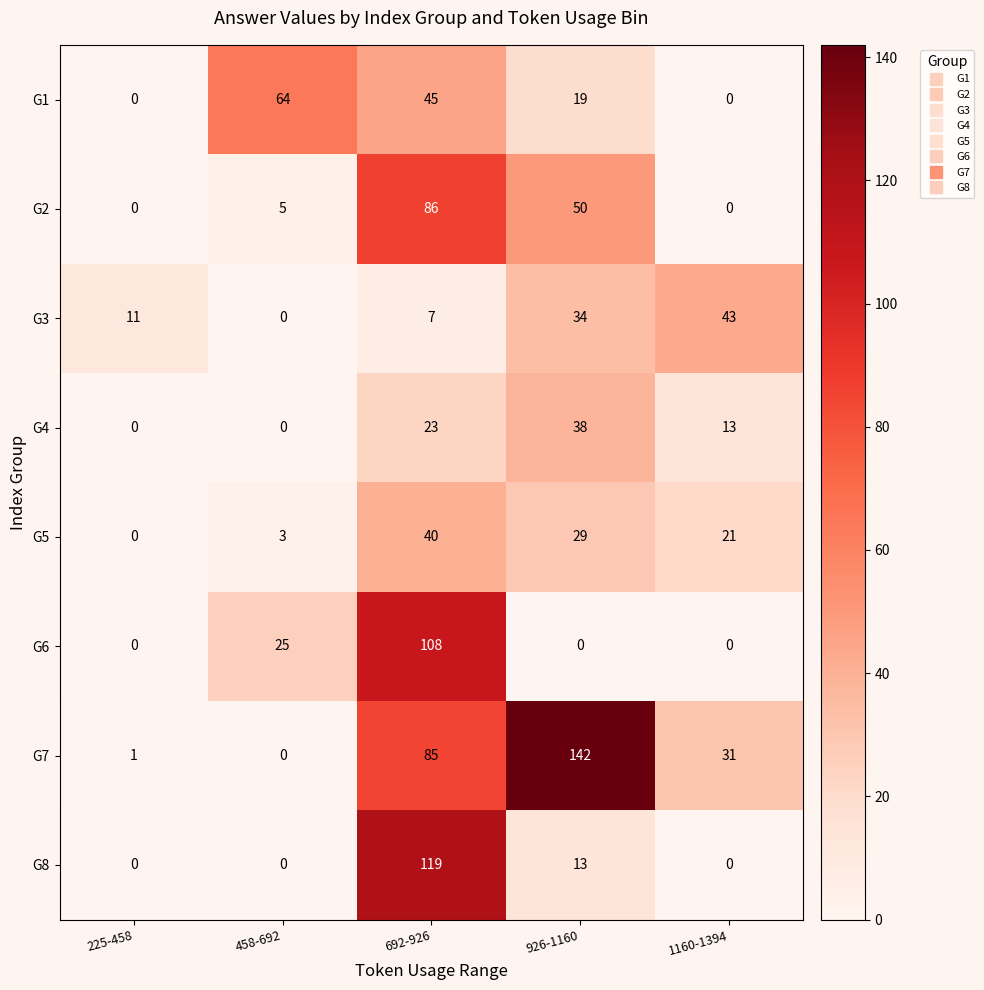

Which series has the largest total across all categories?

G7